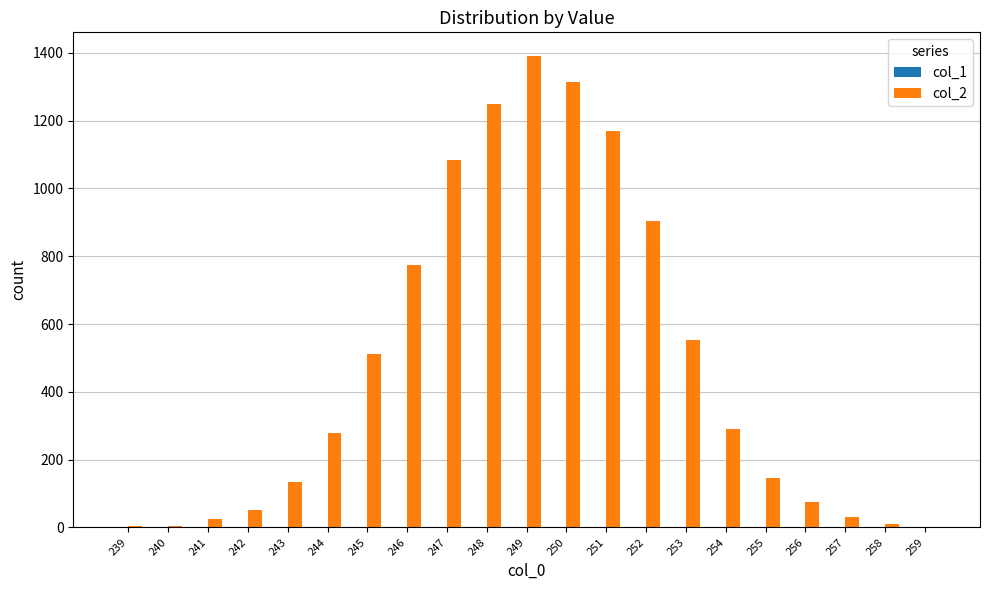

Which series has the largest total across all categories?

col_2